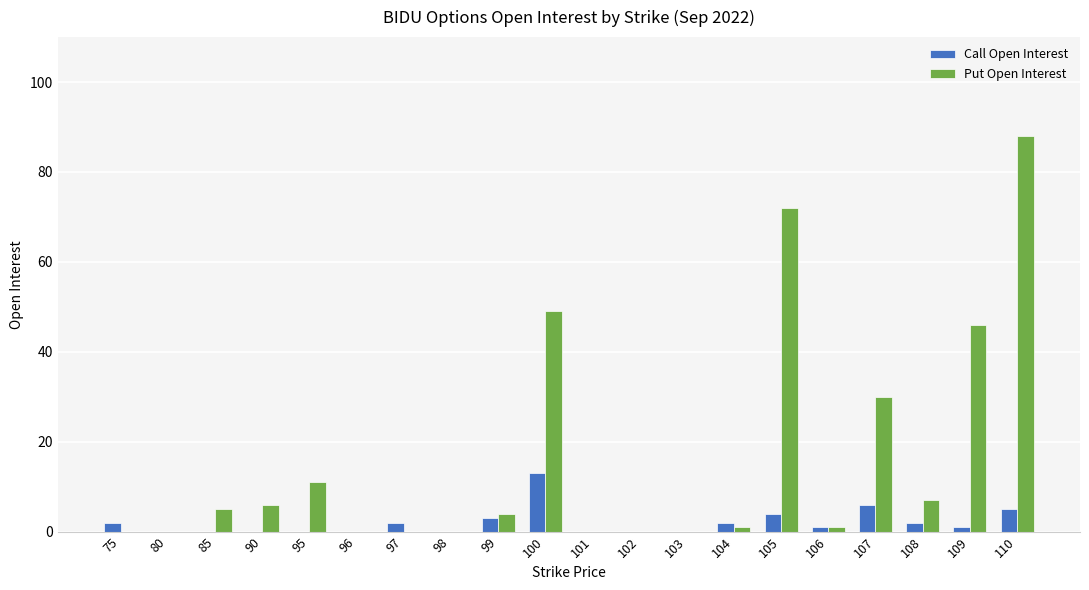

Reading right to left, extract all data points from this chart.

Call Open Interest: 5	1	2	6	1	4	2	0	0	0	13	3	0	2	0	0	0	0	0	2
Put Open Interest: 88	46	7	30	1	72	1	0	0	0	49	4	0	0	0	11	6	5	0	0